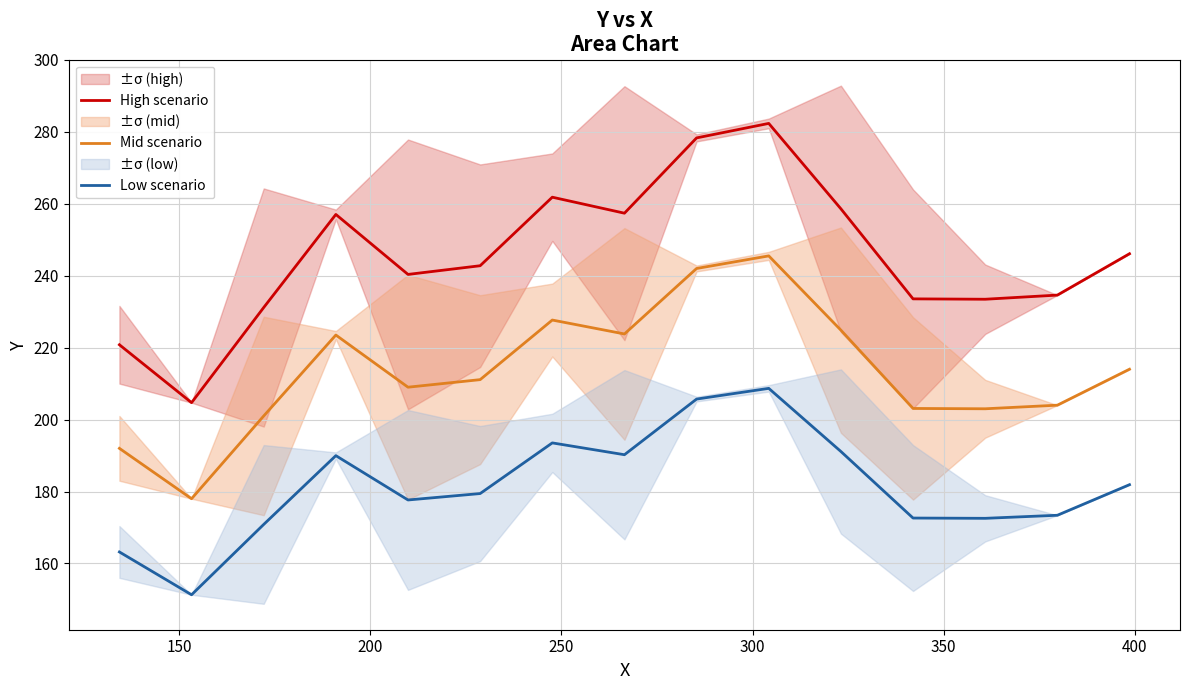

True or false: High scenario and Low scenario intersect in this chart.

False